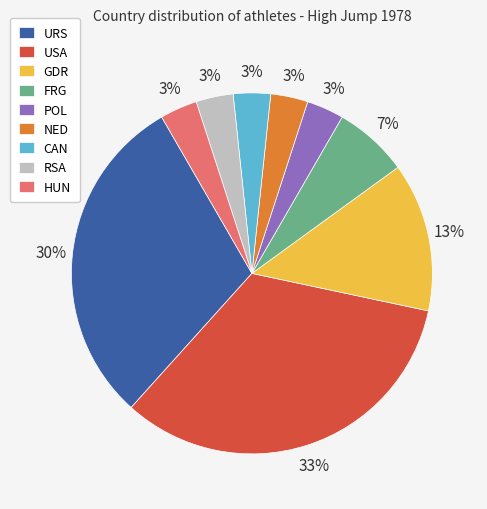

Is USA the majority of the pie?

No